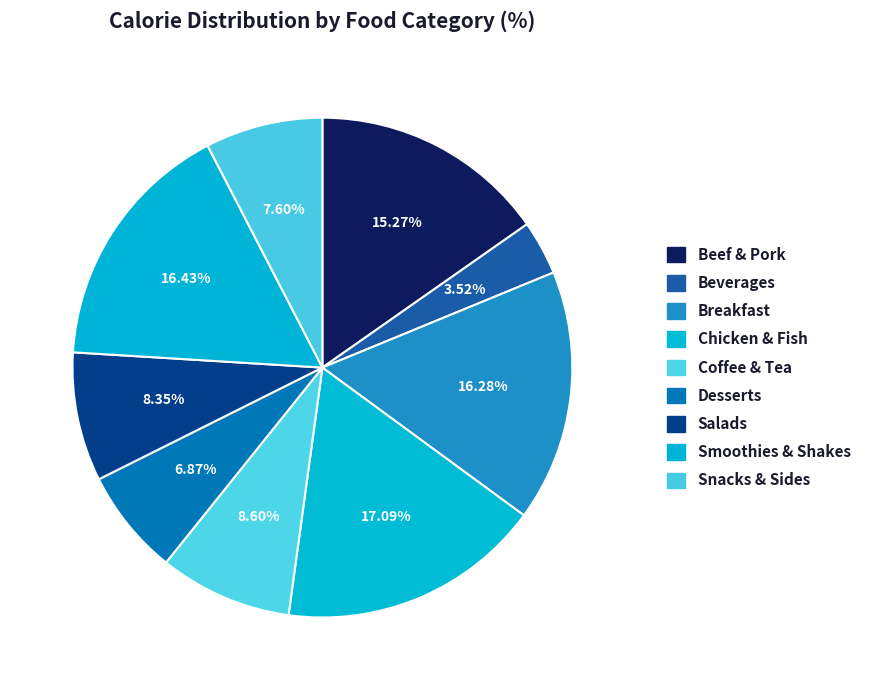

Is there any slice that represents more than half of the pie?

No